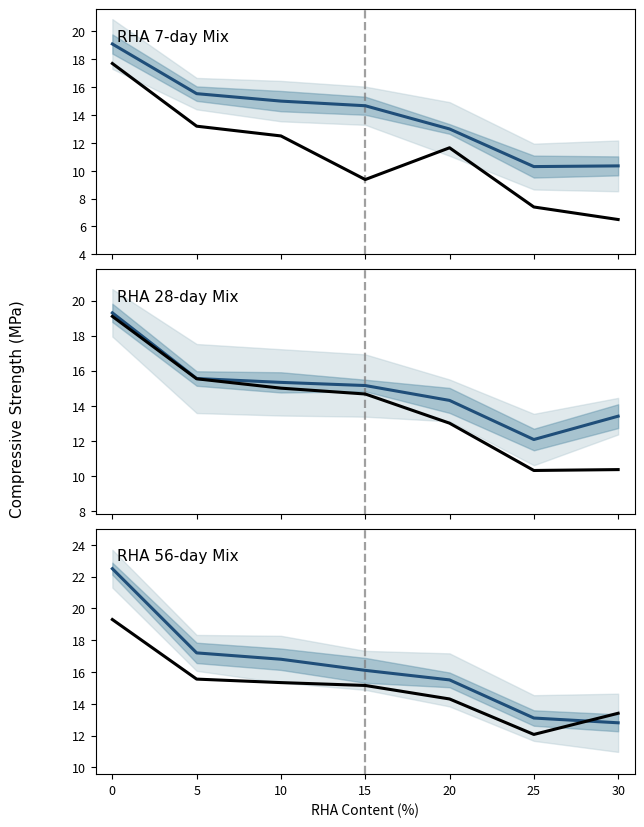

How many values in the Age 56 days series exceed 15?

4